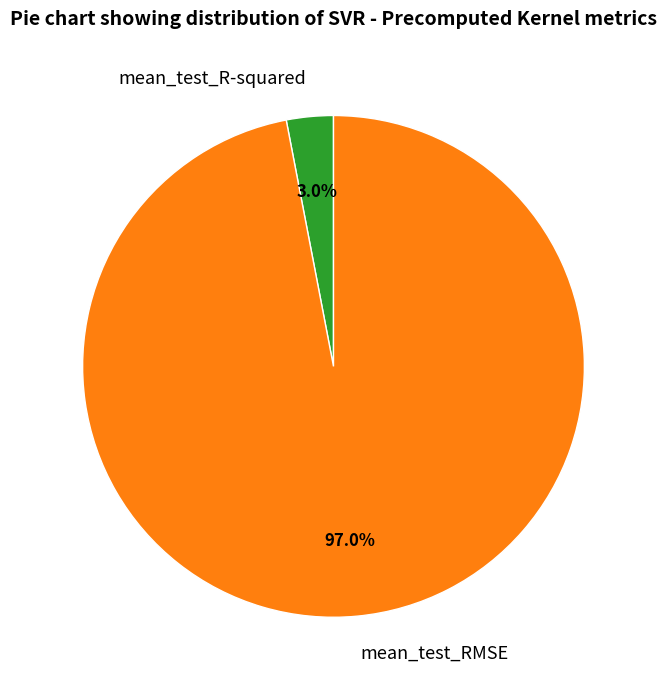

Is there a majority slice in this chart?

Yes